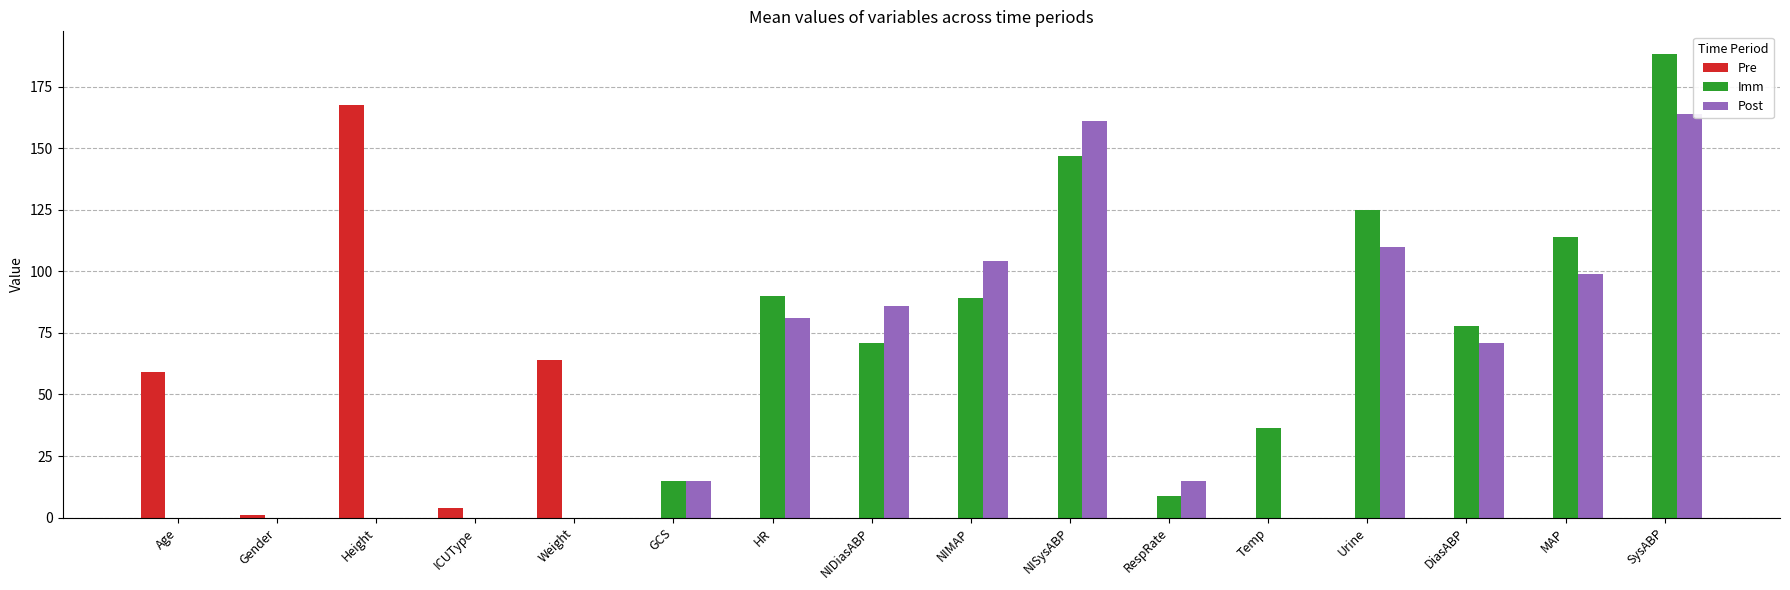

What is the sum of all Pre values?

295.4